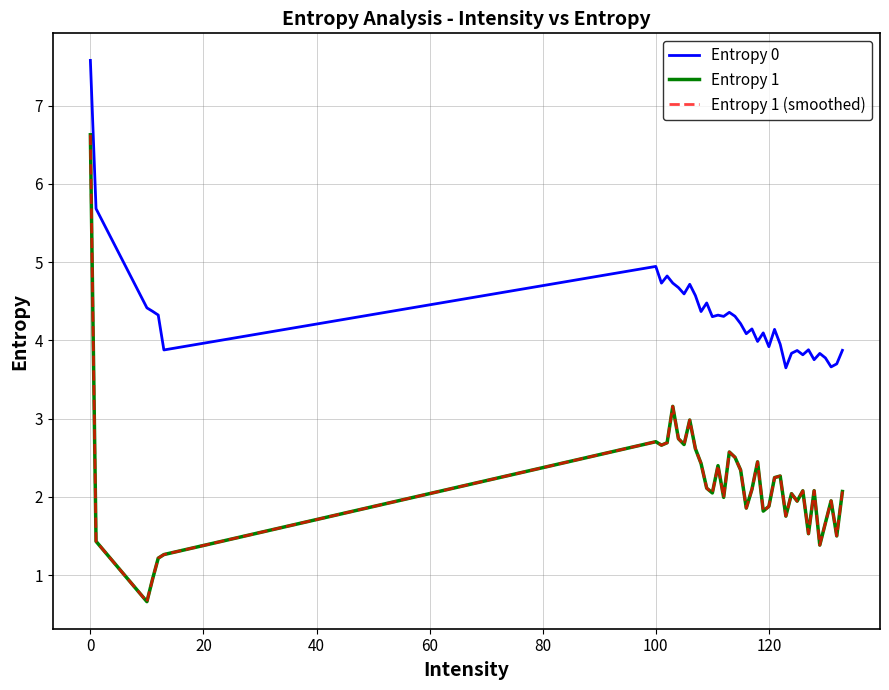

Reading right to left, what are all the values shown in this chart?

Entropy 0: 3.9	3.7	3.7	3.8	3.8	3.8	3.9	3.8	3.9	3.8	3.6	4.0	4.1	3.9	4.1	4.0	4.1	4.1	4.2	4.3	4.4	4.3	4.3	4.3	4.5	4.4	4.6	4.7	4.6	4.7	4.7	4.8	4.7	4.9	3.9	4.3	4.4	4.4	5.7	7.6
Entropy 1: 2.1	1.5	1.9	1.7	1.4	2.1	1.5	2.1	1.9	2.0	1.8	2.3	2.2	1.9	1.8	2.4	2.1	1.9	2.3	2.5	2.6	2.0	2.4	2.1	2.1	2.4	2.6	3.0	2.7	2.7	3.2	2.7	2.7	2.7	1.3	1.2	0.9	0.7	1.4	6.6
Entropy 1 (smoothed): 2.1	1.5	1.9	1.7	1.4	2.1	1.5	2.1	1.9	2.0	1.8	2.3	2.2	1.9	1.8	2.4	2.1	1.9	2.3	2.5	2.6	2.0	2.4	2.1	2.1	2.4	2.6	3.0	2.7	2.7	3.2	2.7	2.7	2.7	1.3	1.2	0.9	0.7	1.4	6.6